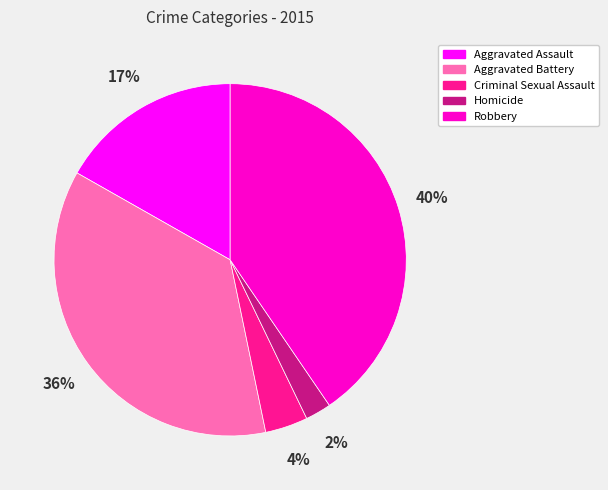

How many segments does this pie chart have?

5